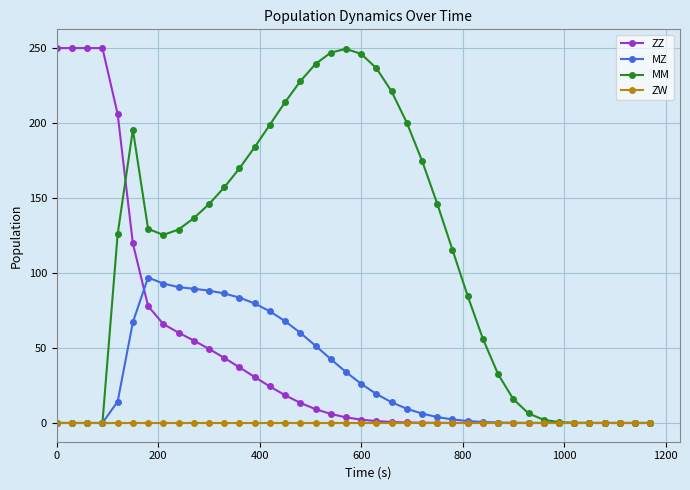

At how many categories does at least one series exceed 150?

20